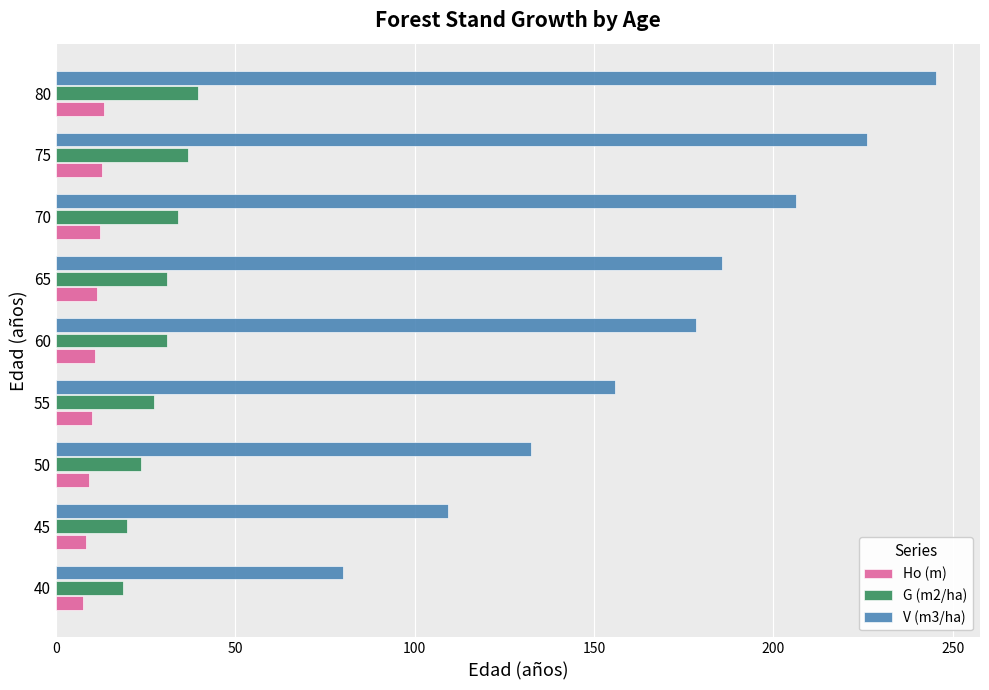

At which category is the sum across all series the highest?

80